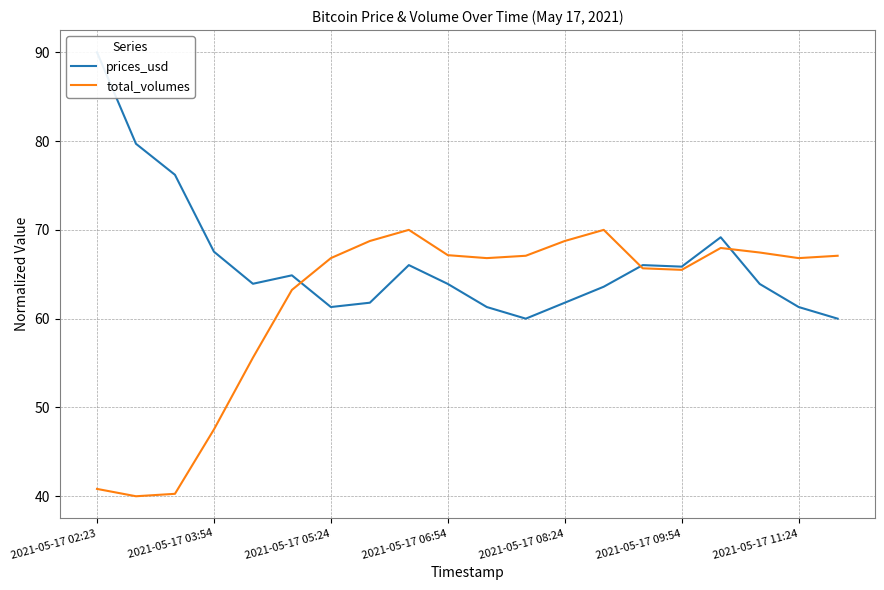

How many times do prices_usd and total_volumes cross each other?

3